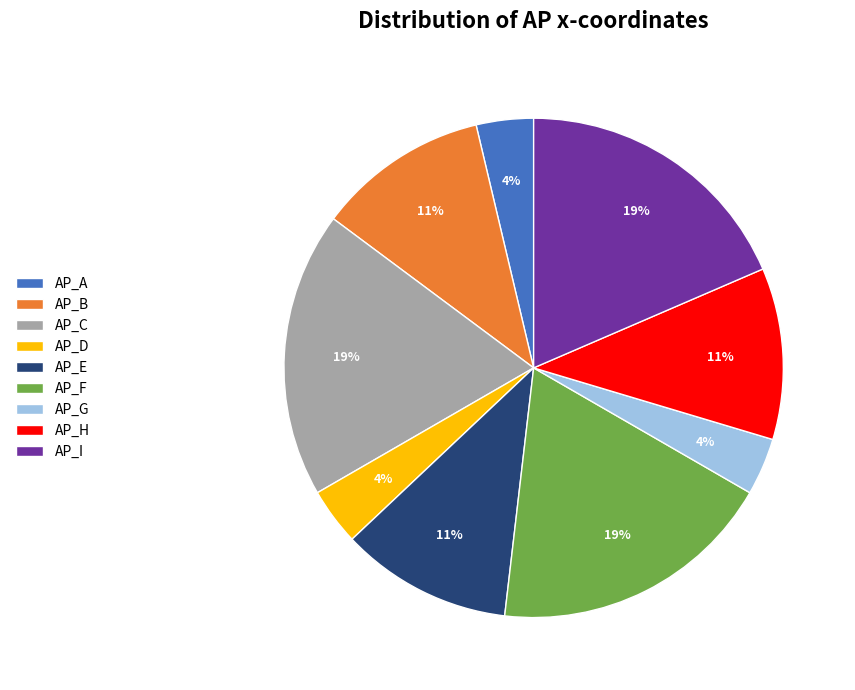

To the nearest percent, what is the combined percentage of AP_D and AP_H?

15%